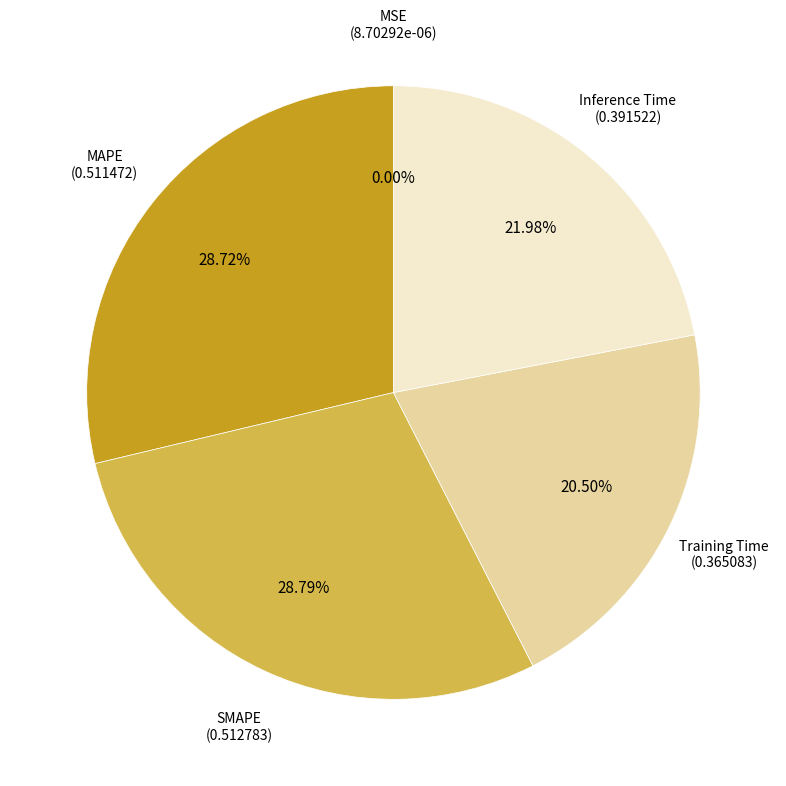

Is there any slice that represents more than half of the pie?

No